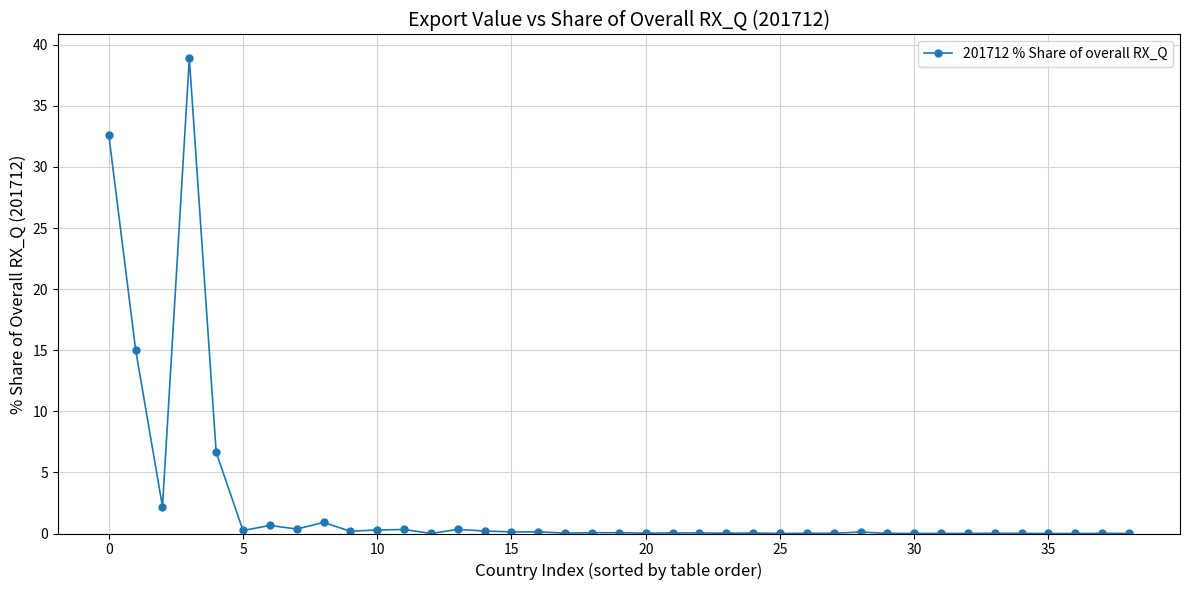

True or false: there are more than 1 points higher than both neighbors.

True